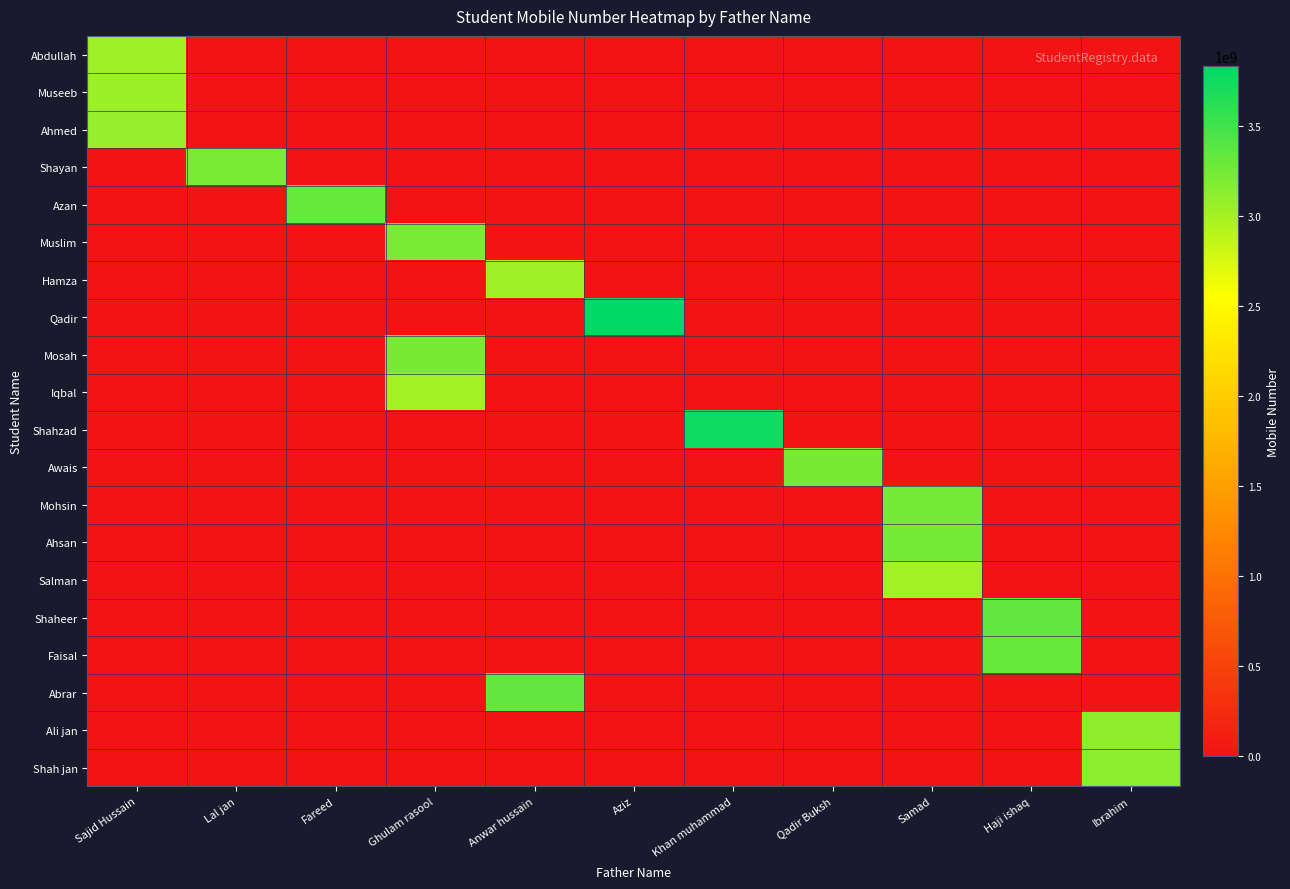

Count the number of categories in the chart.

11